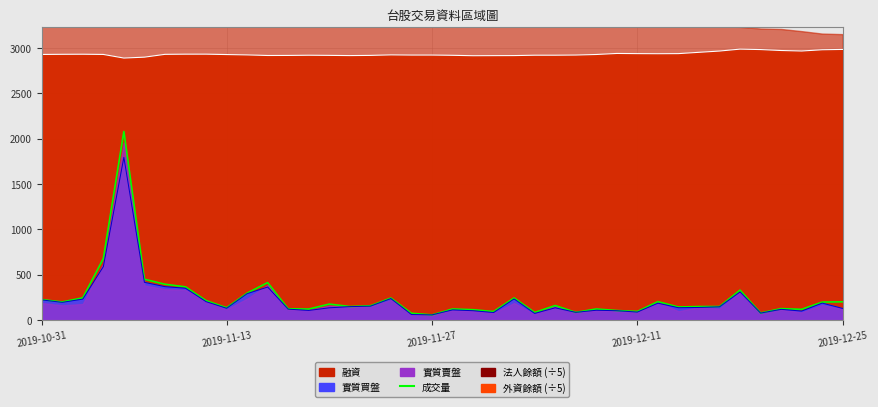

Reading left to right, what are all the values shown in this chart?

224	199	244	677	2078	449	394	365	214	135	296	412	123	120	175	148	156	242	74	56	121	113	93	243	83	159	84	121	104	94	202	143	148	148	329	77	125	117	197	200